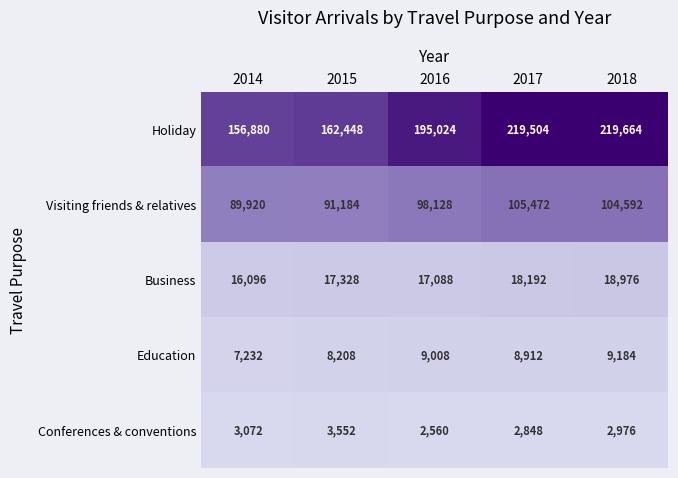

What is the minimum value for Education?

7232